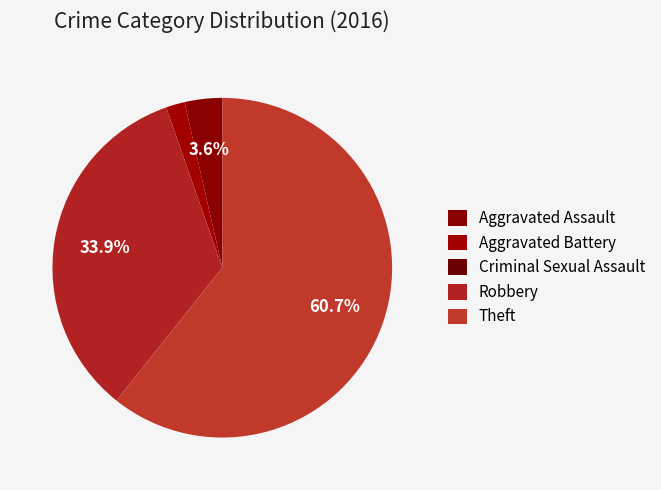

What is the change in value from Aggravated Battery to Criminal Sexual Assault?

-1